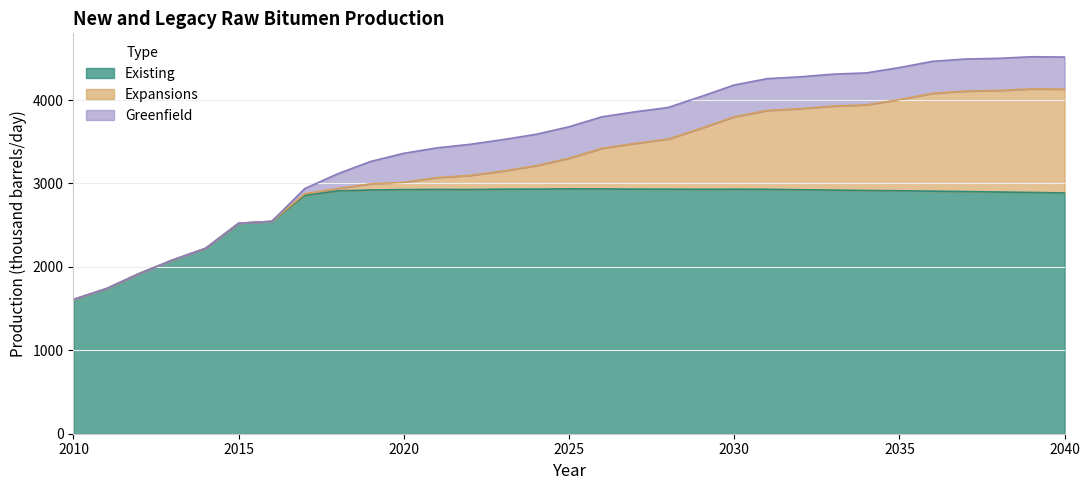

What is the difference between the Greenfield values at 2036 and 2027?

4.5